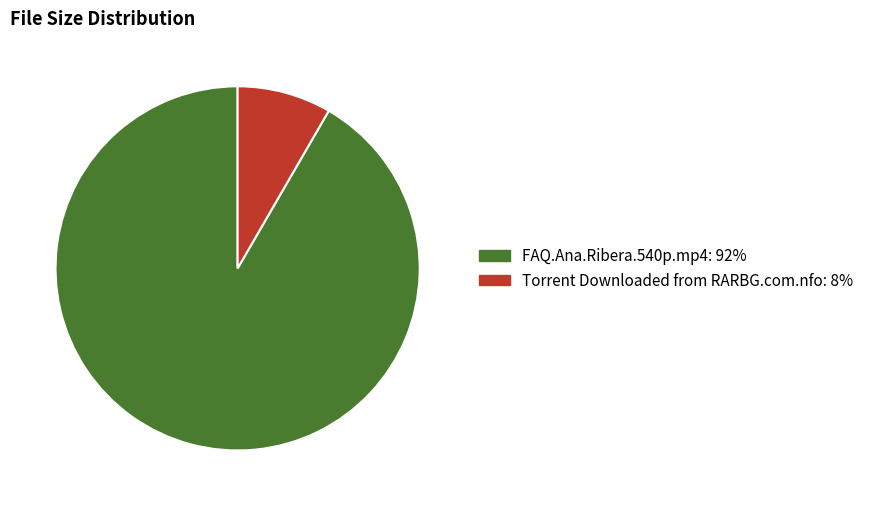

How many segments does this pie chart have?

2